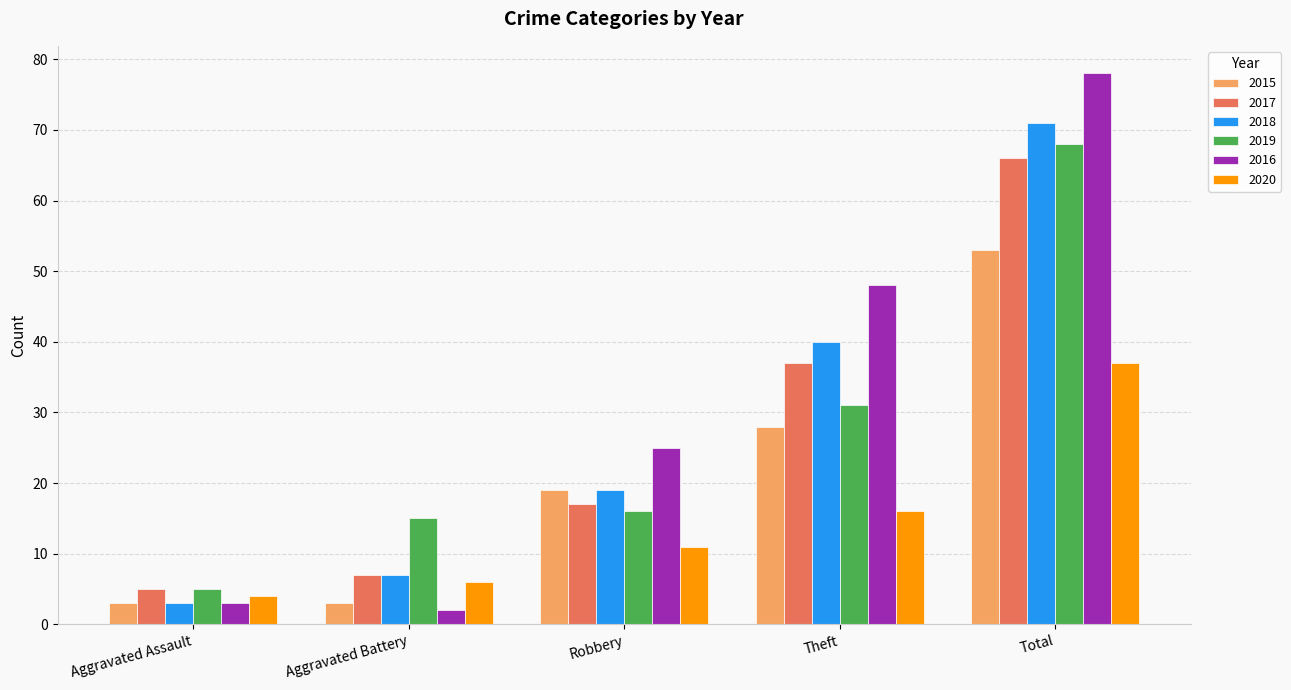

Which series changed the most between Aggravated Battery and Theft?

2016